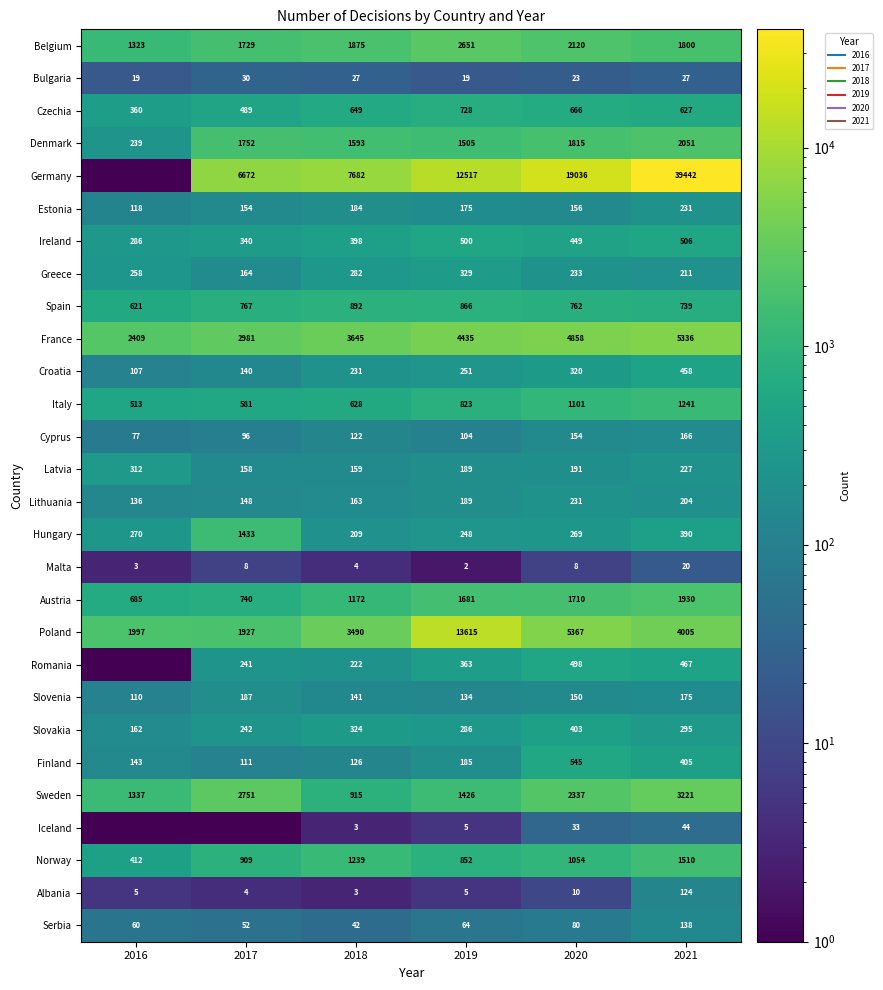

Which category has the lowest value in the Slovakia series?

2016